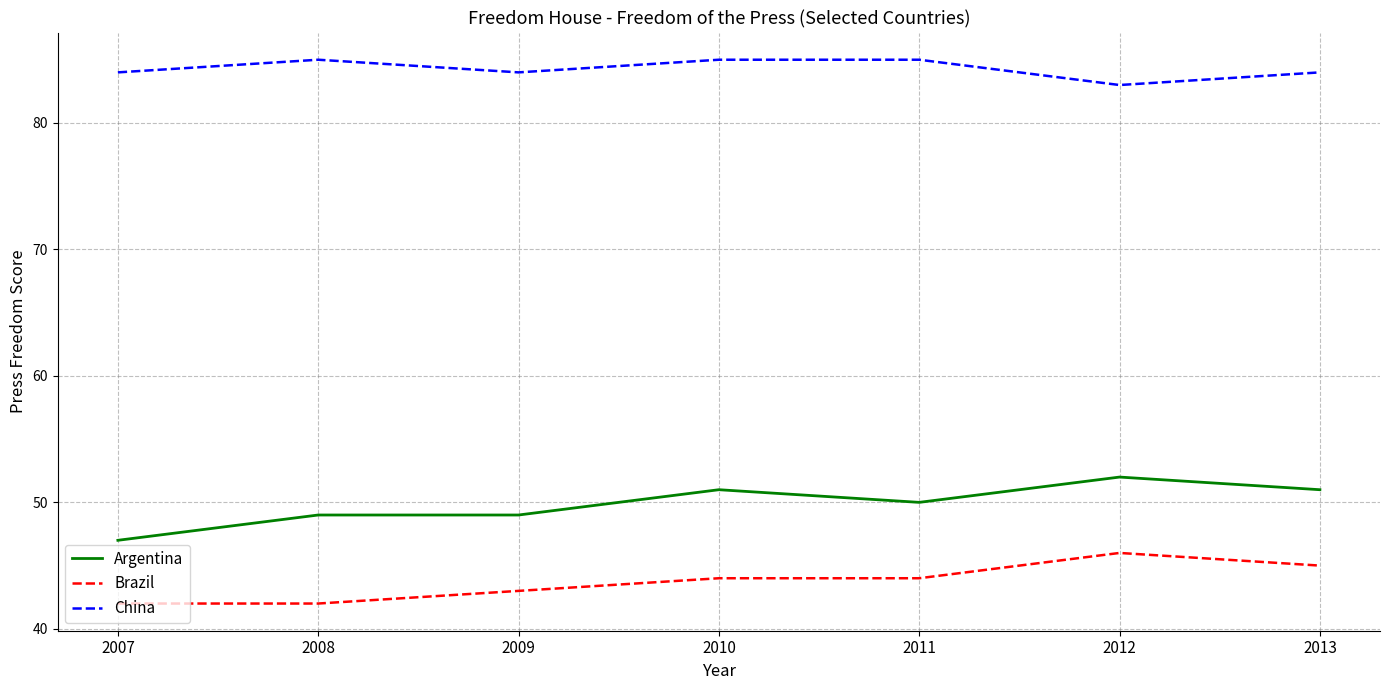

What is the average value of the Brazil series?

44